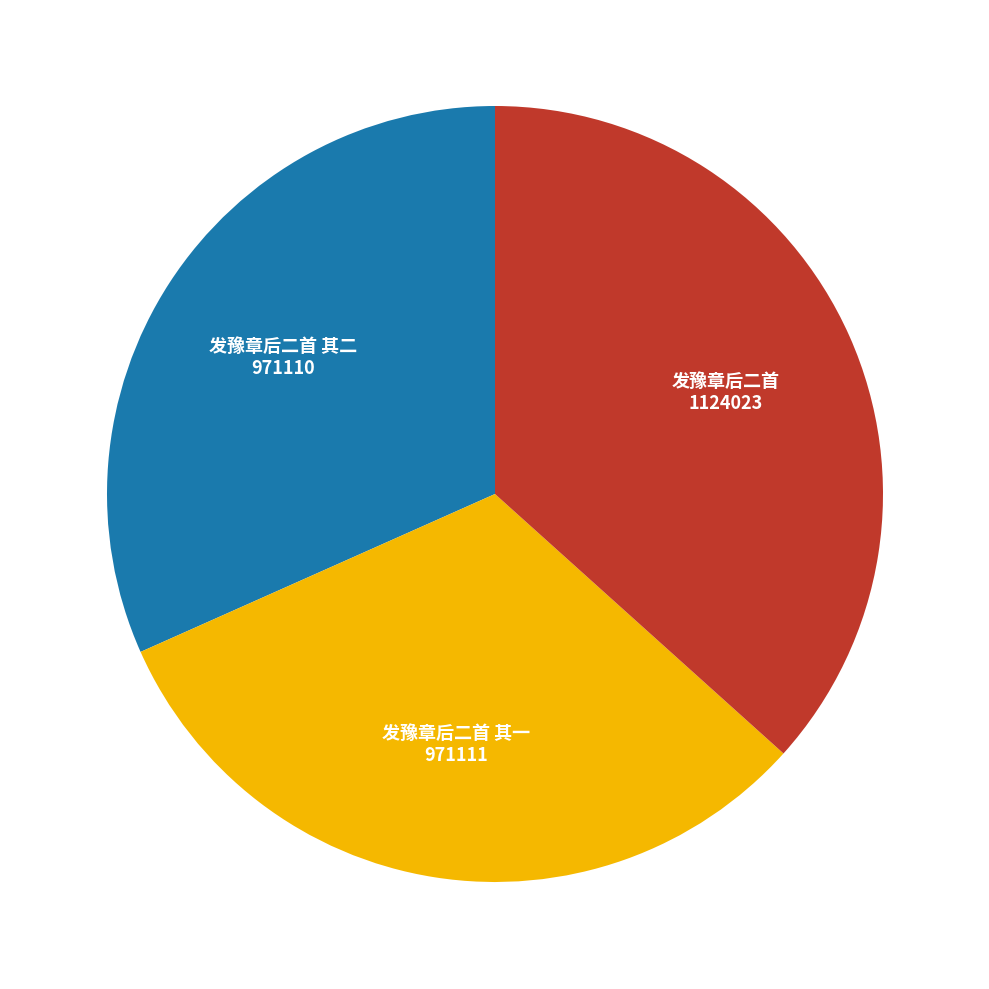

How many segments does this pie chart have?

3